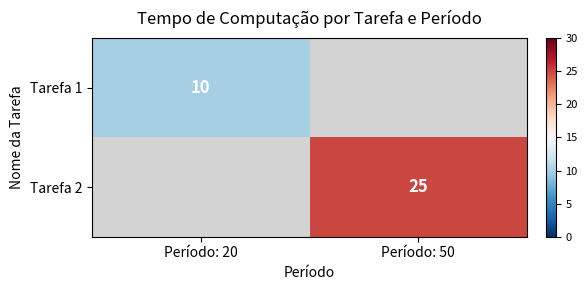

Is it true that Tarefa 1 equals 16 at Período: 20?

False